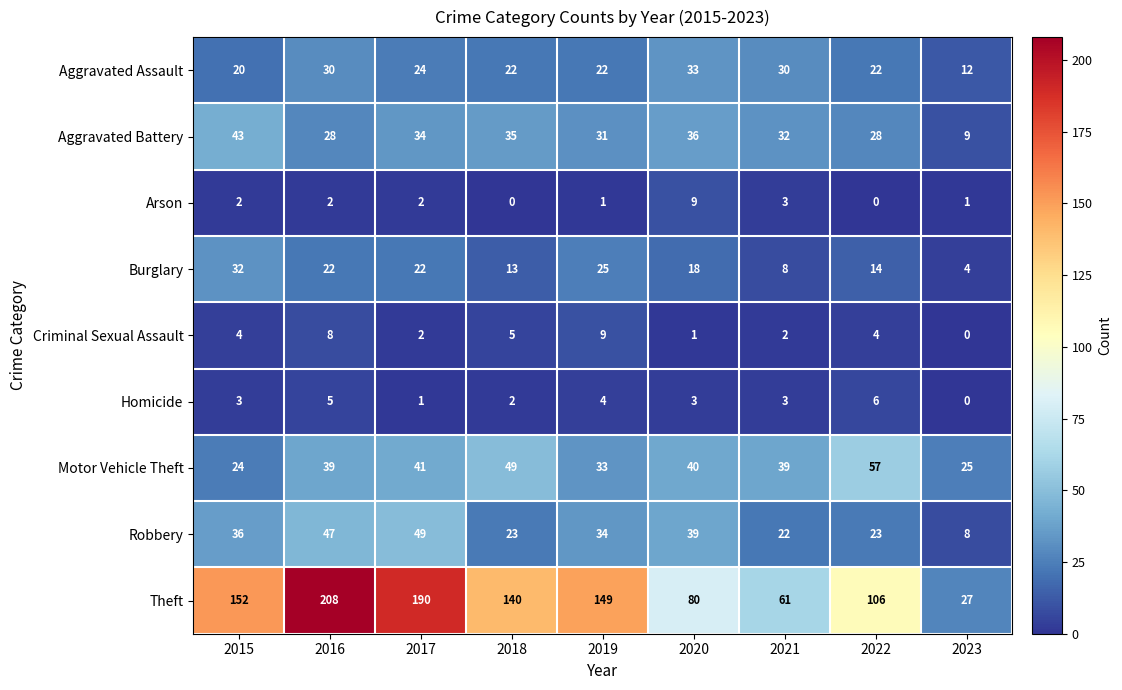

How many Homicide values are between 2 and 4?

5